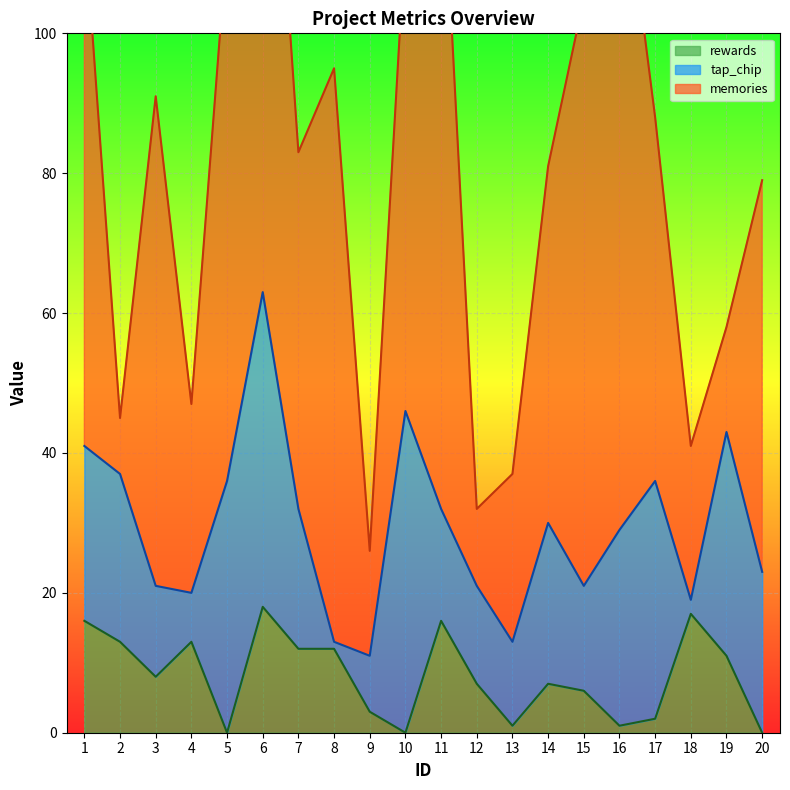

Rank the series by their average value, from lowest to highest.

rewards, tap_chip, memories